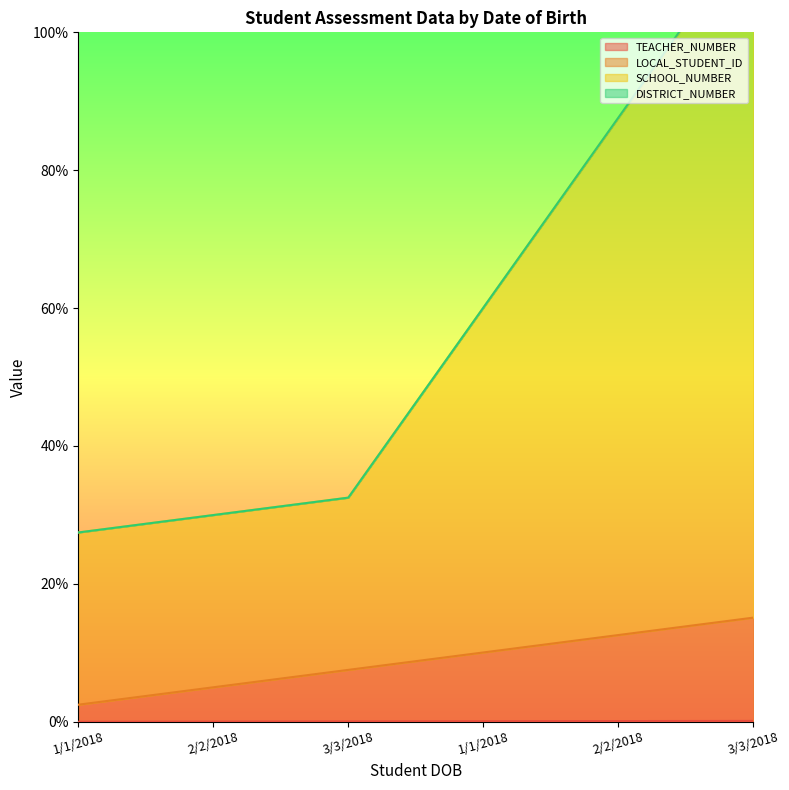

Is it true that LOCAL_STUDENT_ID equals 0.2 at 3/3/2018?

False